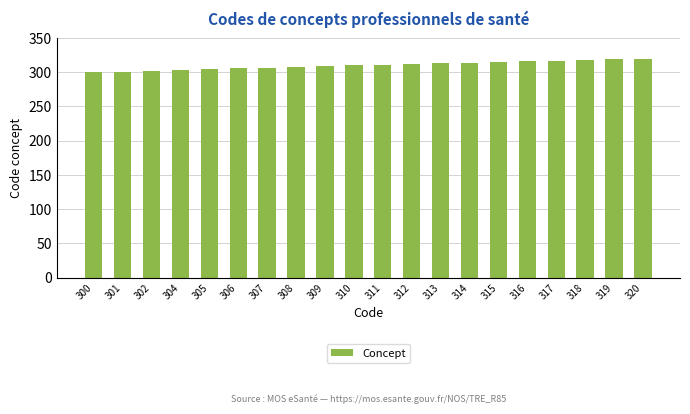

What is the difference between the second highest and minimum values?

19